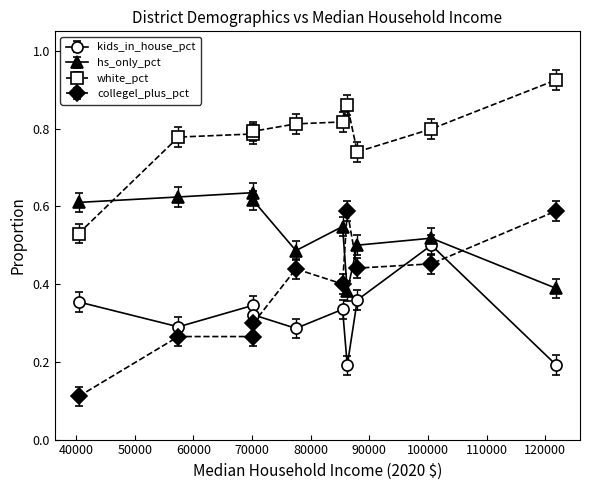

What is the difference between the maximum and second lowest values in the hs_only_pct series?

0.2